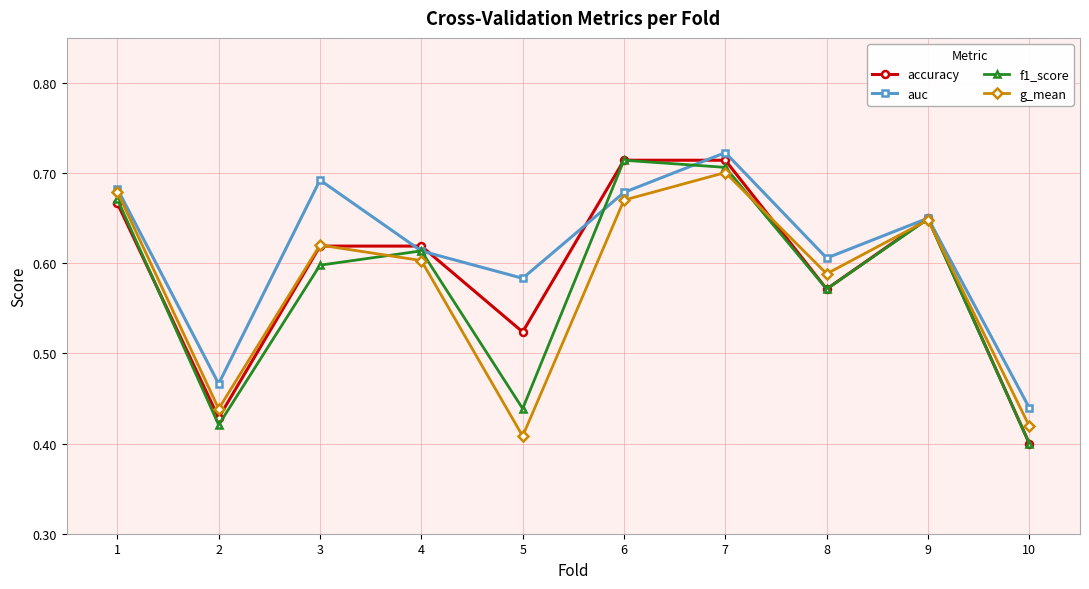

At which label does accuracy reach its minimum?

10